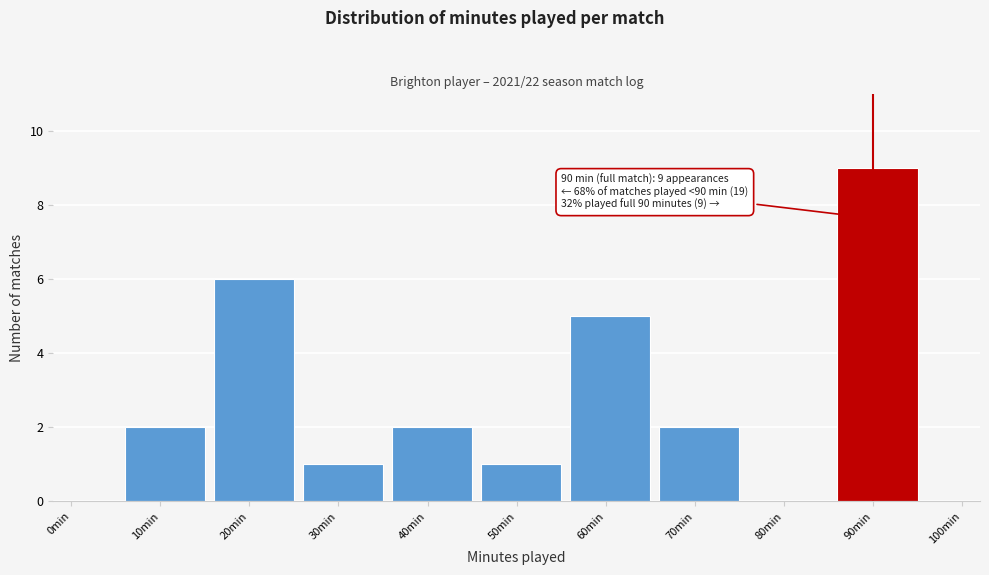

Reading right to left, list all the values displayed in this chart.

90min=9	80min=0	70min=2	60min=5	50min=1	40min=2	30min=1	20min=6	10min=2	0min=0